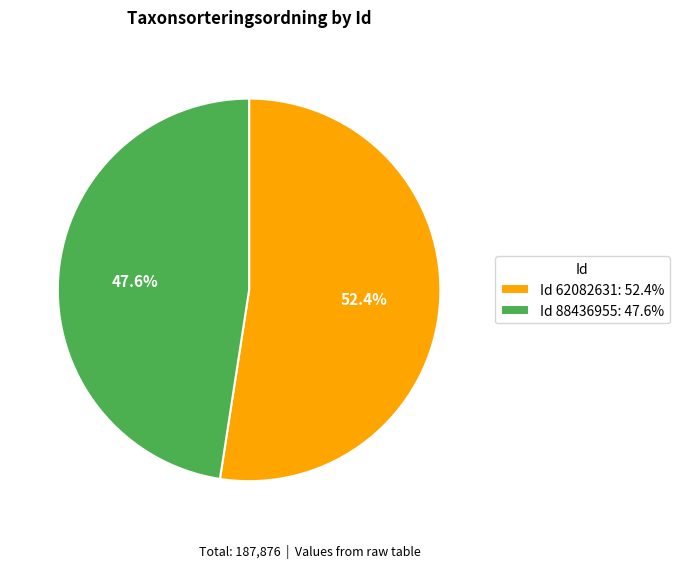

Rank the categories by value from lowest to highest.

Id 88436955: 47.6%, Id 62082631: 52.4%